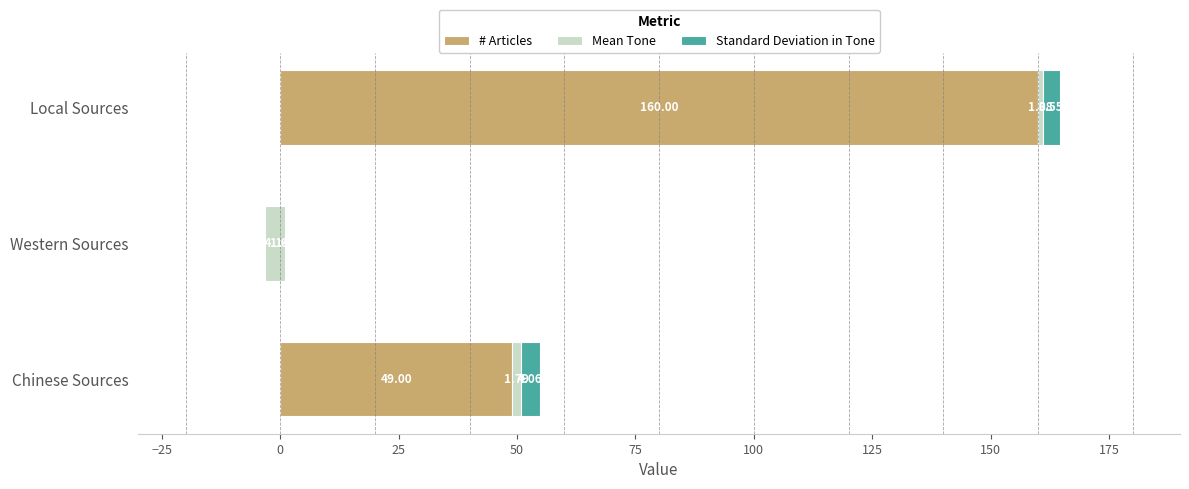

Reading left to right, list all the values displayed in this chart.

# Articles: 49.0	1.0	160.0
Mean Tone: 1.8	-4.1	1.1
Standard Deviation in Tone: 4.1	0.0	3.6